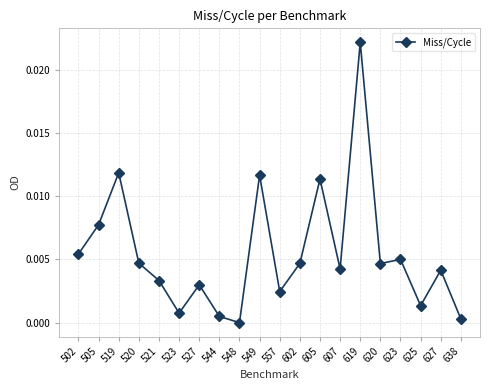

Which has a higher value, 605 or 505?

605